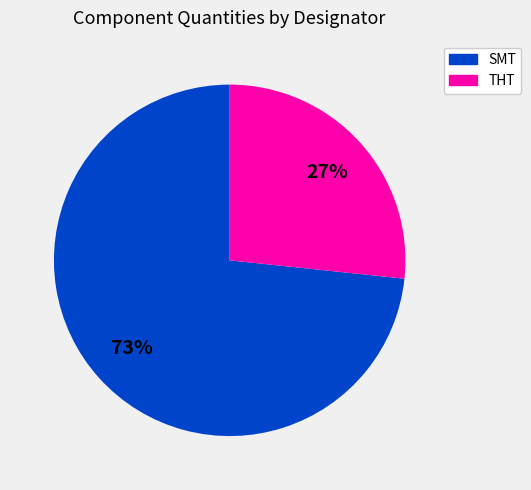

To the nearest percent, what is the average slice percentage?

50%